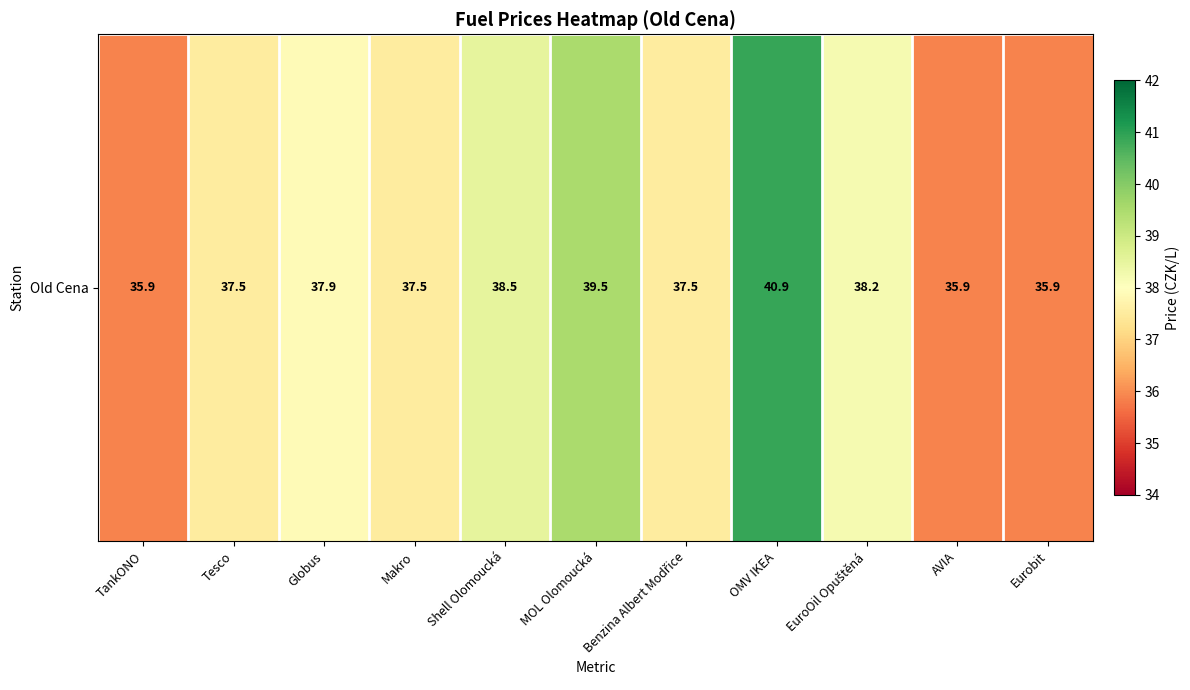

List the labels in order of value, smallest first.

TankONO, AVIA, Eurobit, Tesco, Makro, Benzina Albert Modřice, Globus, EuroOil Opuštěná, Shell Olomoucká, MOL Olomoucká, OMV IKEA